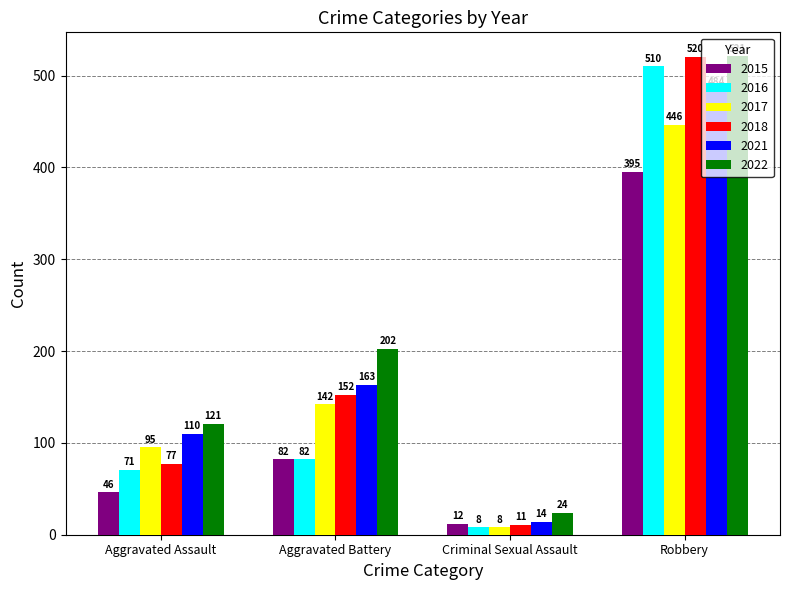

What is the difference between the maximum and minimum values in the 2021 series?

470